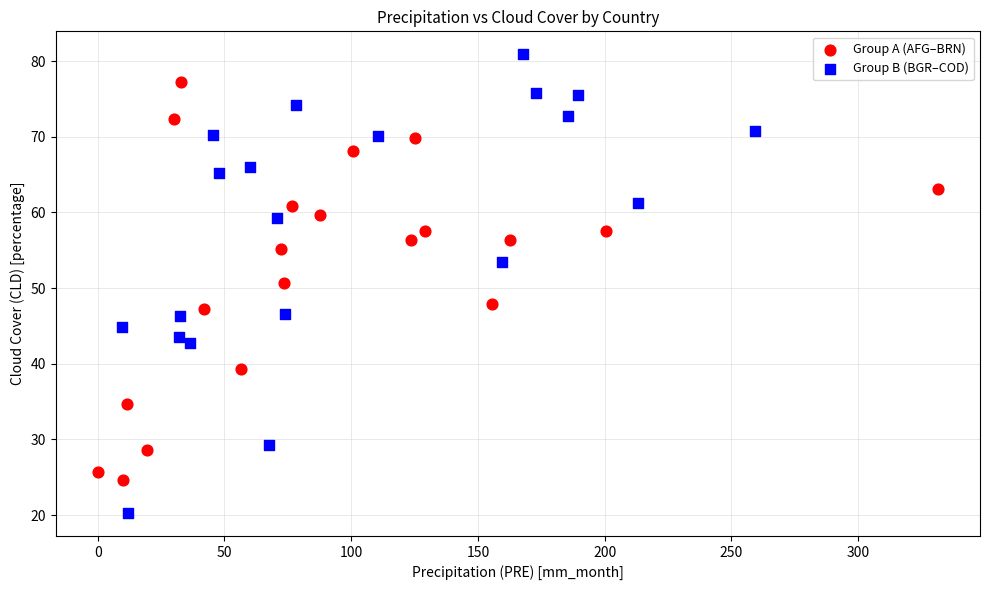

Which series reaches the minimum Y coordinate?

Group B (BGR–COD)